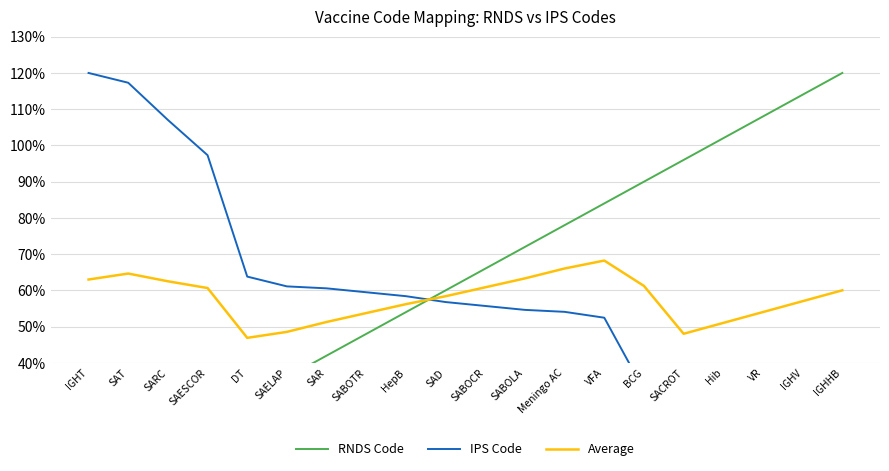

Is it true that IPS Code equals 0.0 at IGHHB?

True